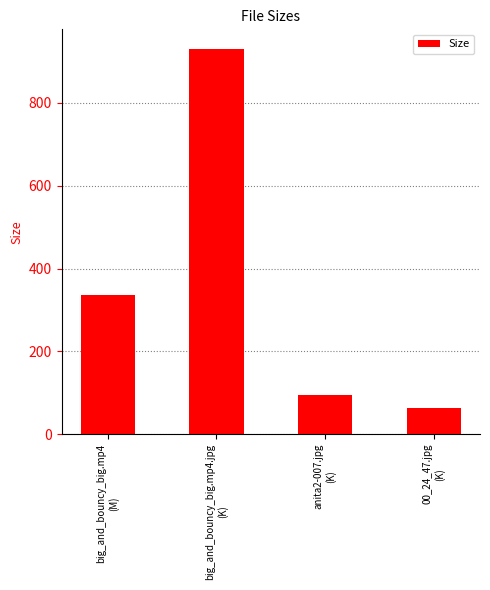

What is the difference between the maximum and minimum values?

868.3